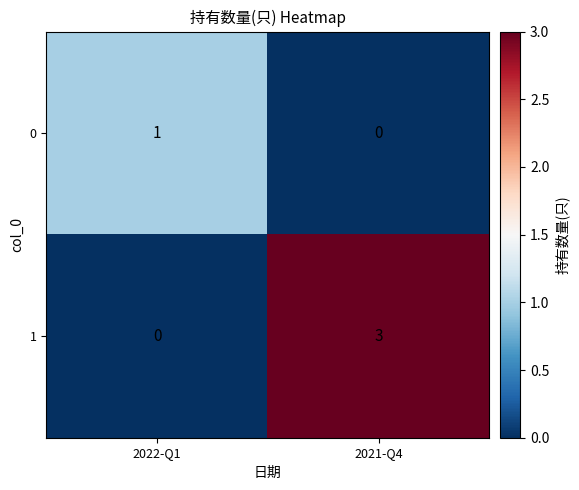

What is the difference between the highest and lowest values at 2021-Q4?

3